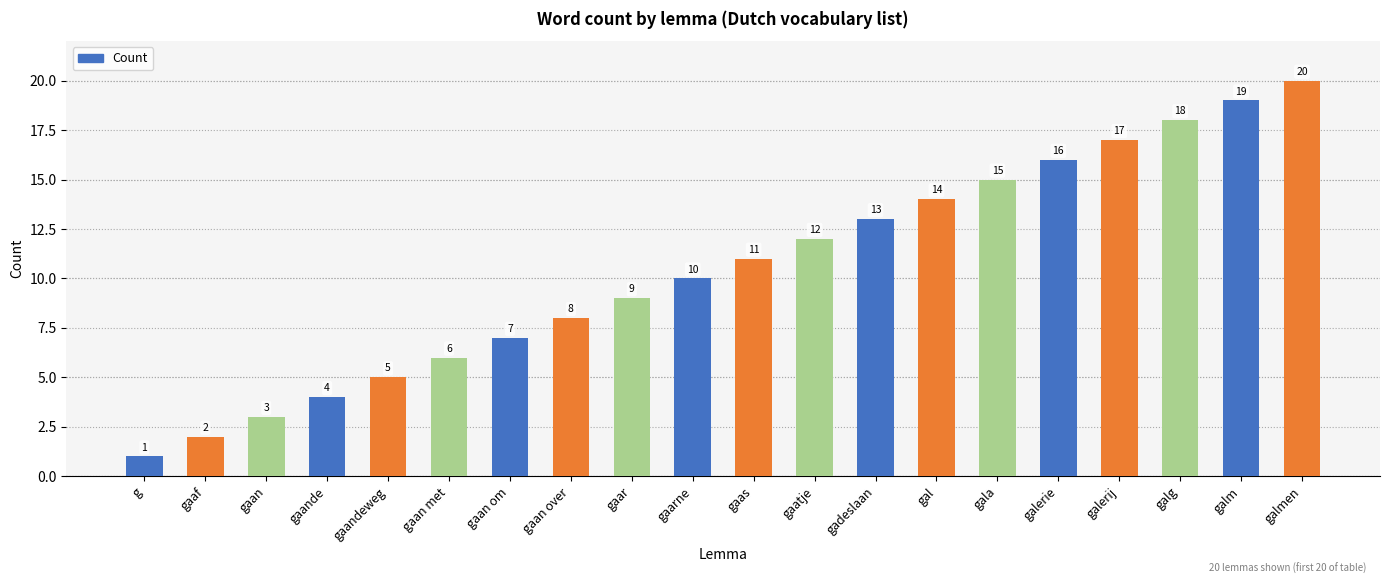

What is the label of the 7th bar from the right?

gal